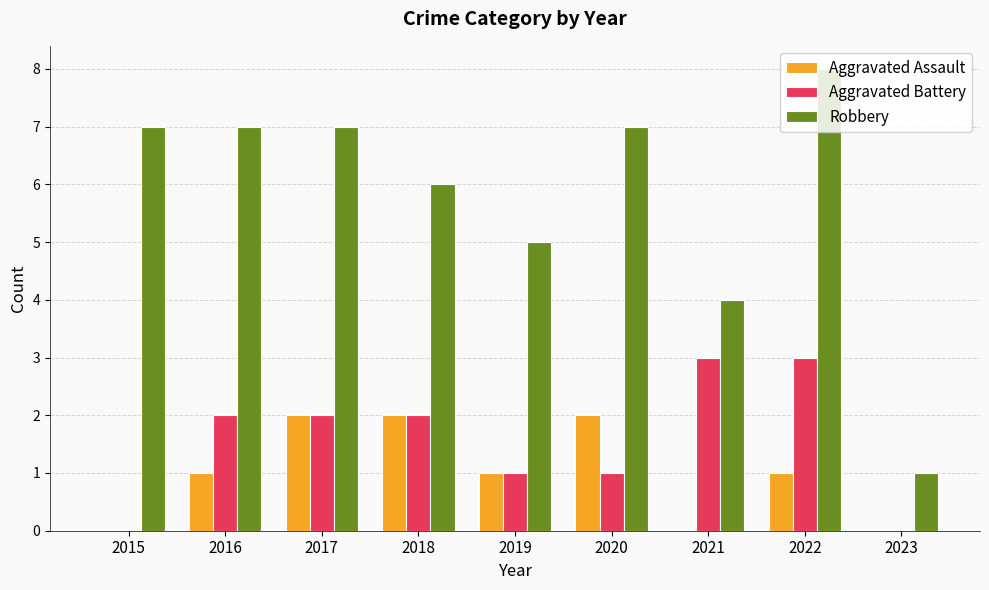

True or false: Aggravated Battery has a value of 0 at 2023.

True